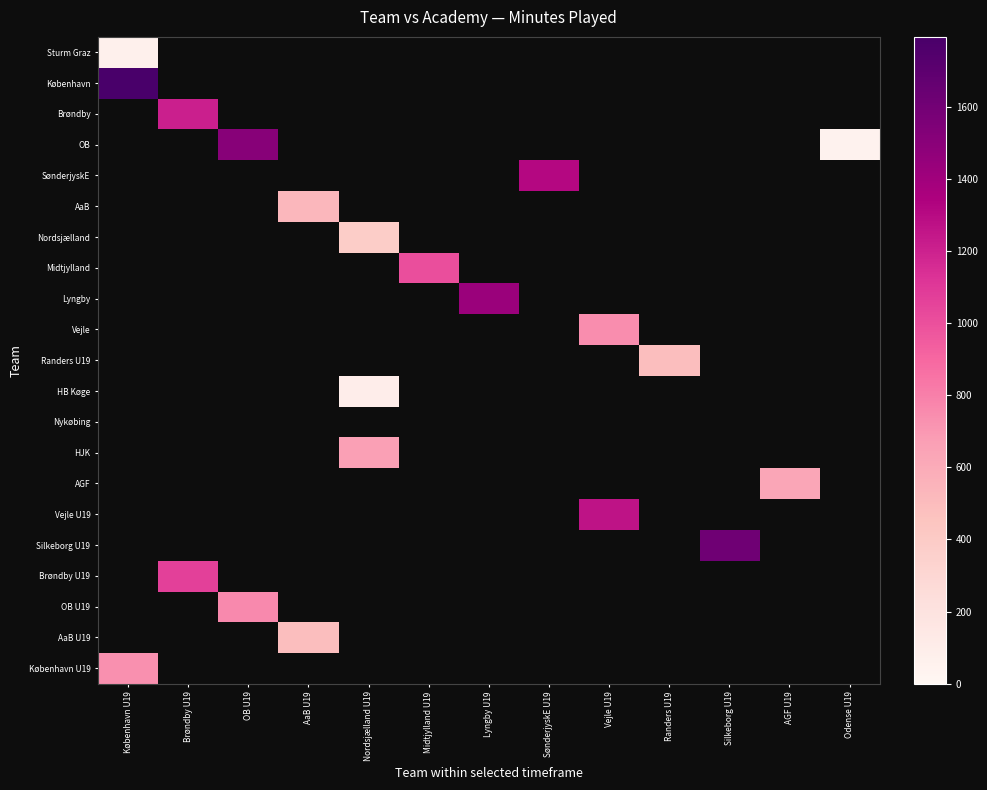

What is the total value across all series at OB U19?

2268